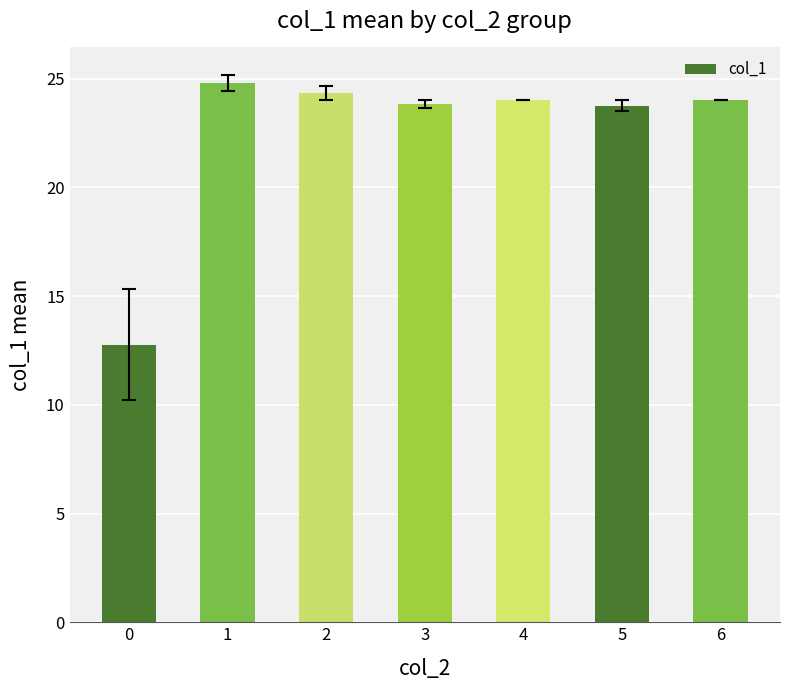

At which label does the data first exceed 24?

1